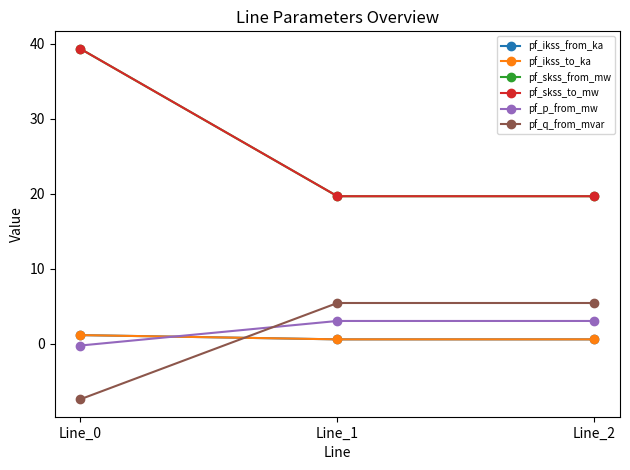

Is this an area chart (filled region under the line)?

No